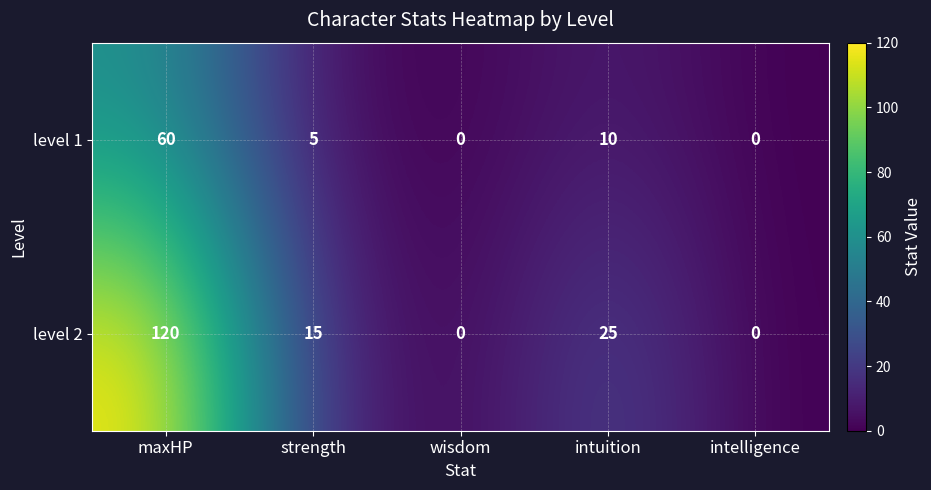

What is the maximum value shown in the chart?

120